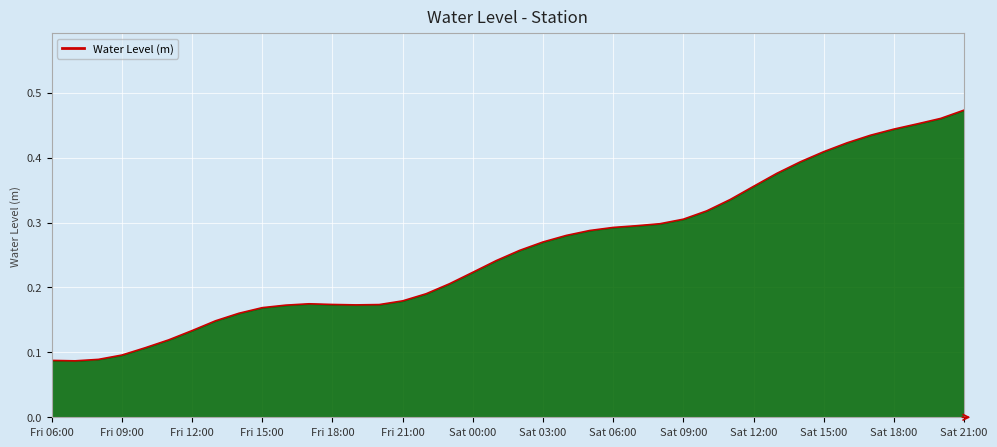

How many series are shown in this chart?

1